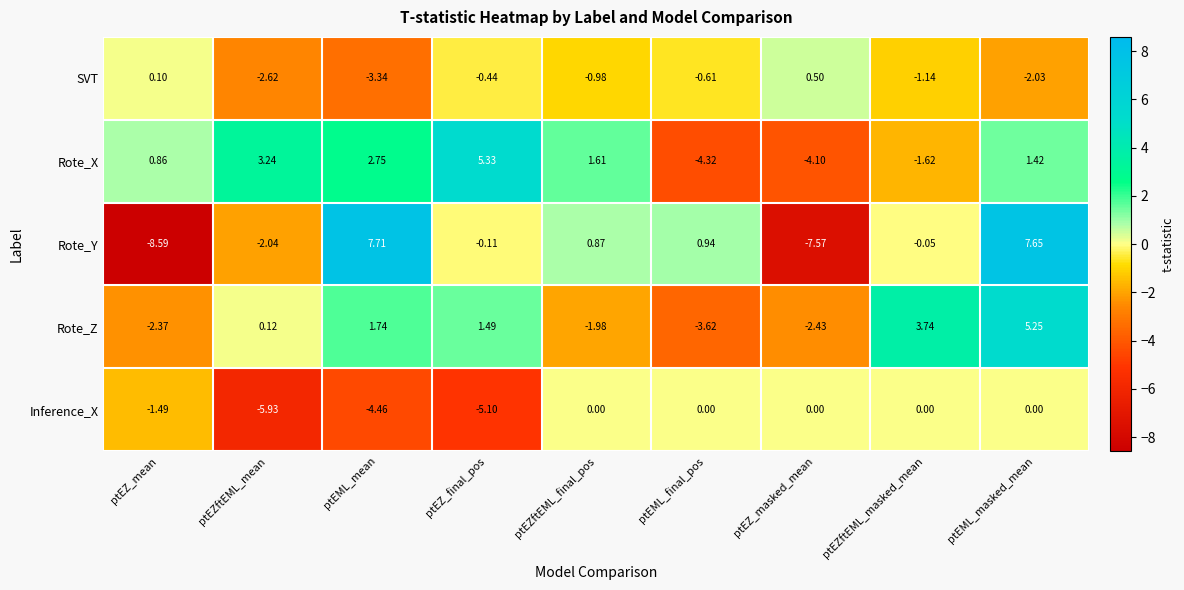

Where is Rote_Y nearest to the value 0?

ptEZftEML_masked_mean